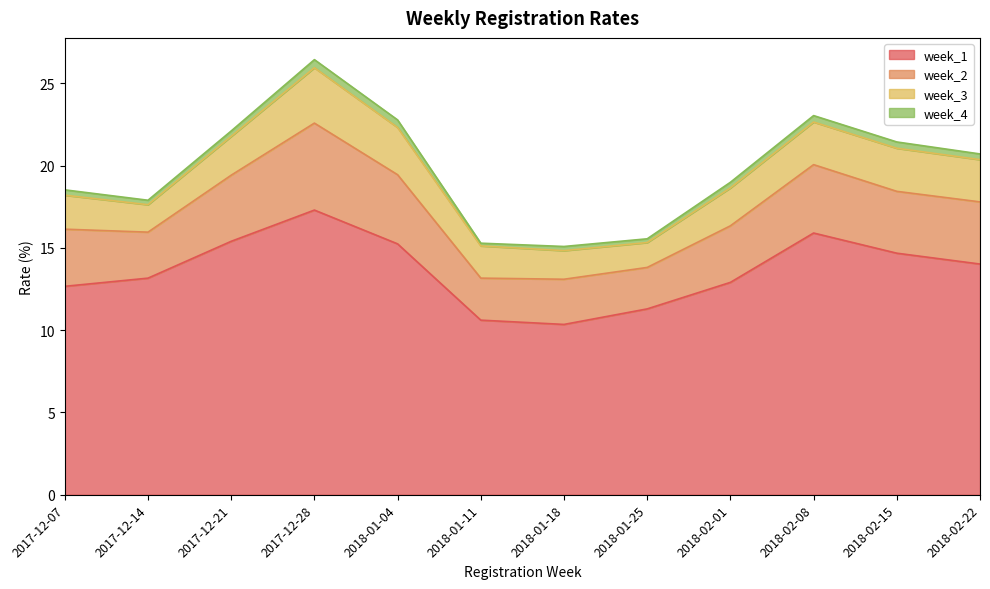

True or false: week_4 has a value of 0.1 at 2018-02-08.

False